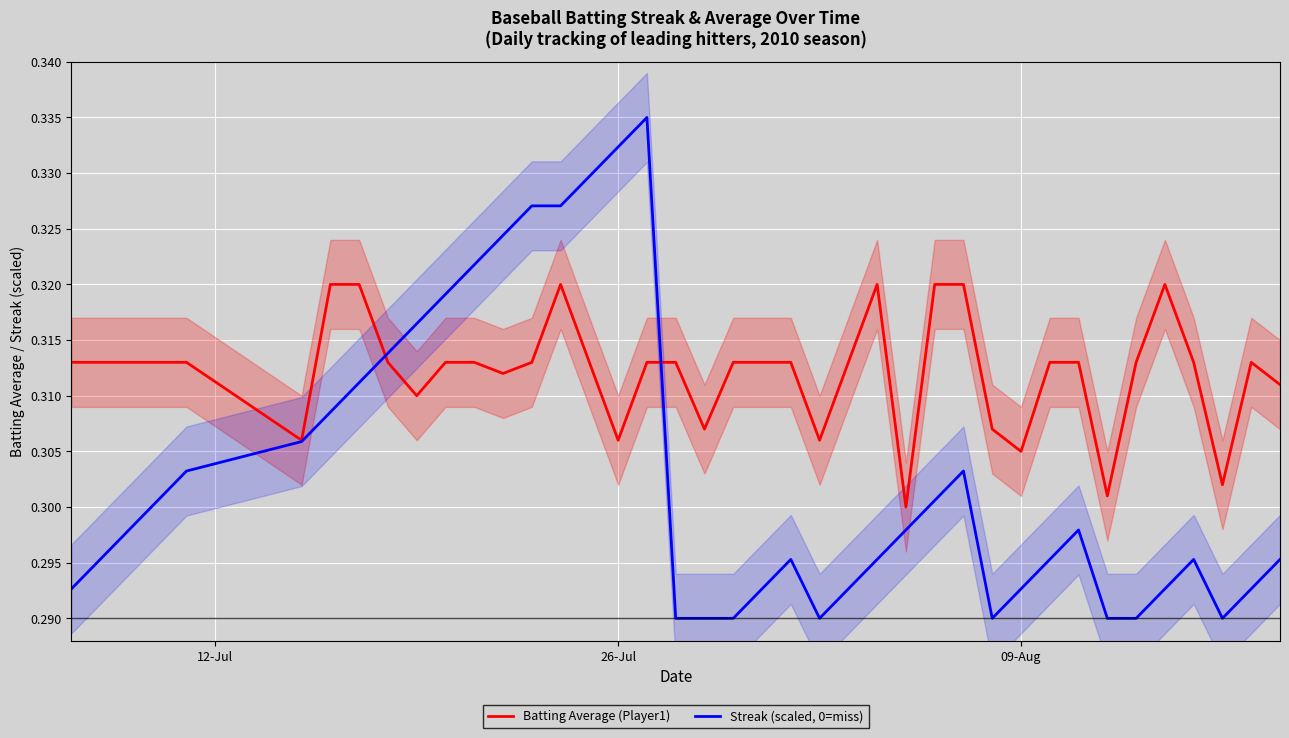

After their last crossing, which series has the higher values: Batting Average (Player1) or Streak (scaled, 0=miss)?

Batting Average (Player1)